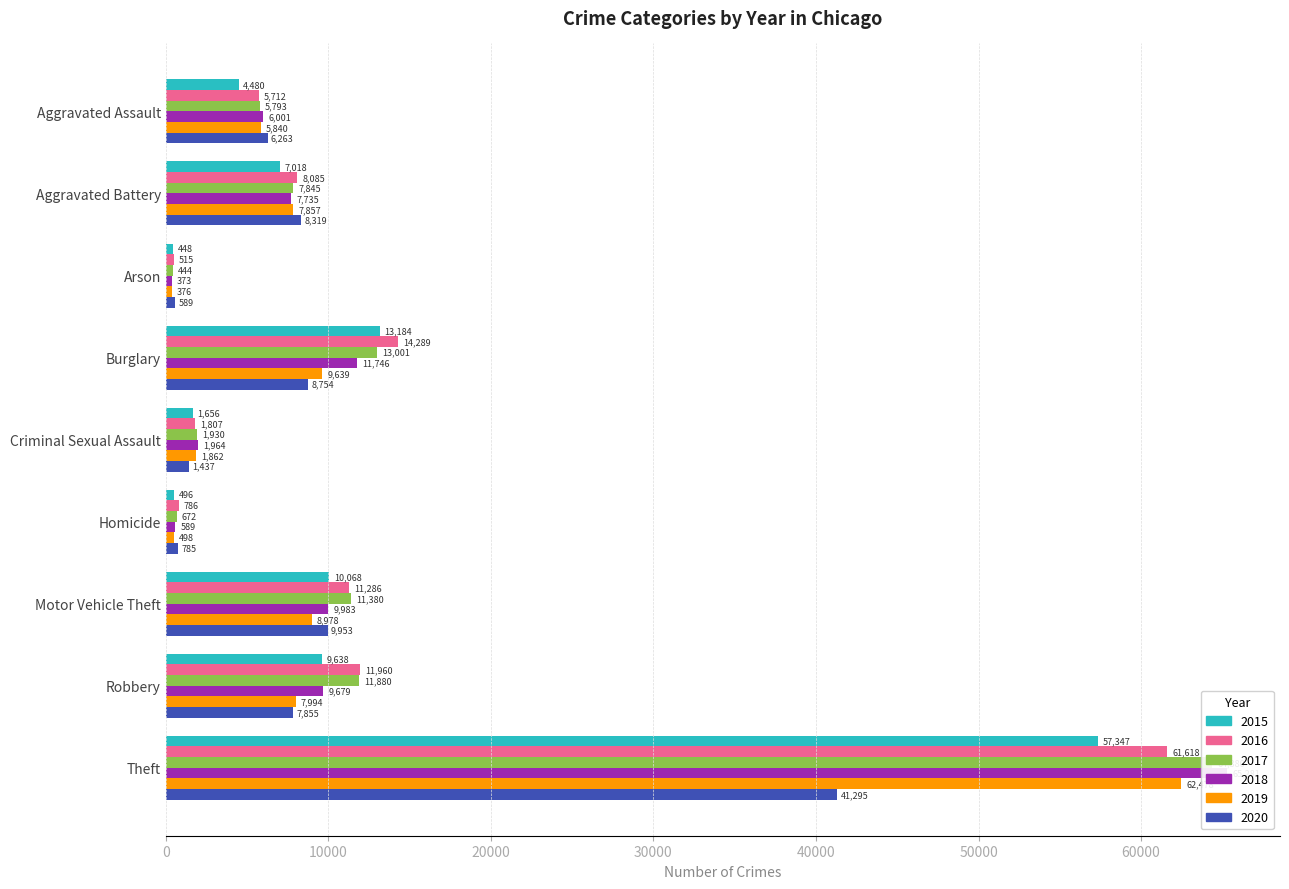

Rank the series at Robbery from highest to lowest value.

2016, 2017, 2018, 2015, 2019, 2020